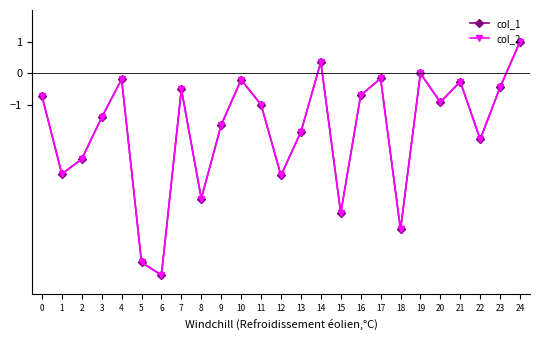

In col_1, how many points are lower than both neighbors (excluding endpoints)?

8